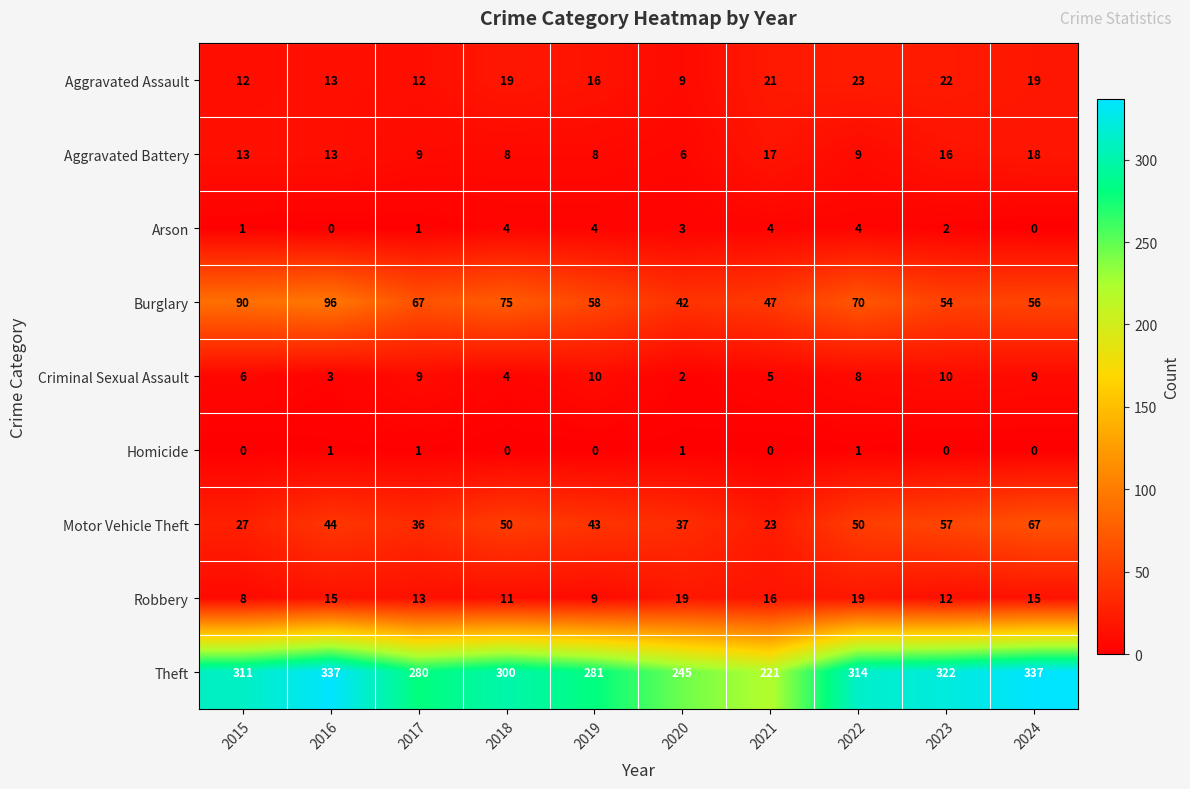

What is the average value of the Aggravated Battery series?

12